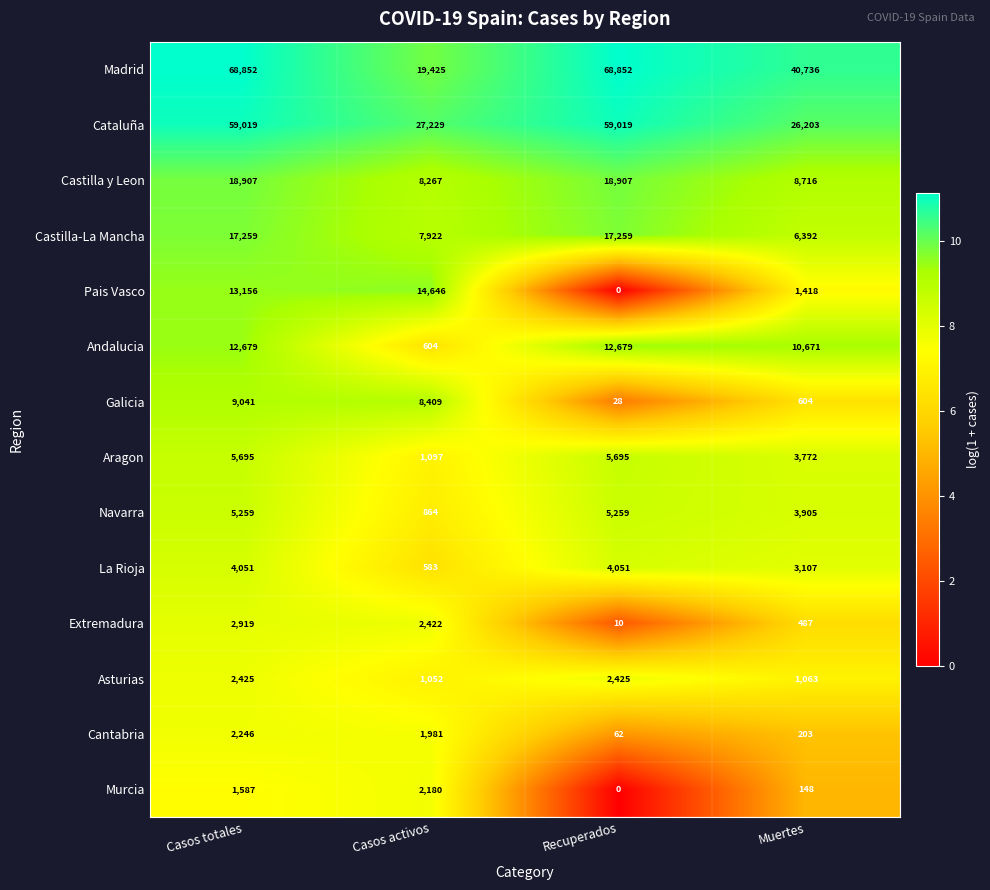

Is it true that Cantabria equals 1981 at Casos activos?

True